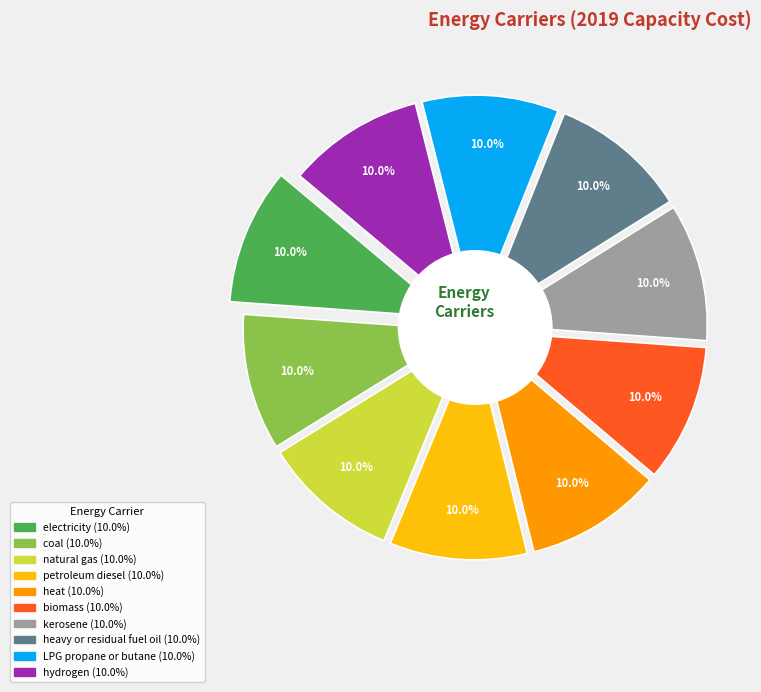

To the nearest percent, what portion does LPG propane or butane represent?

10%